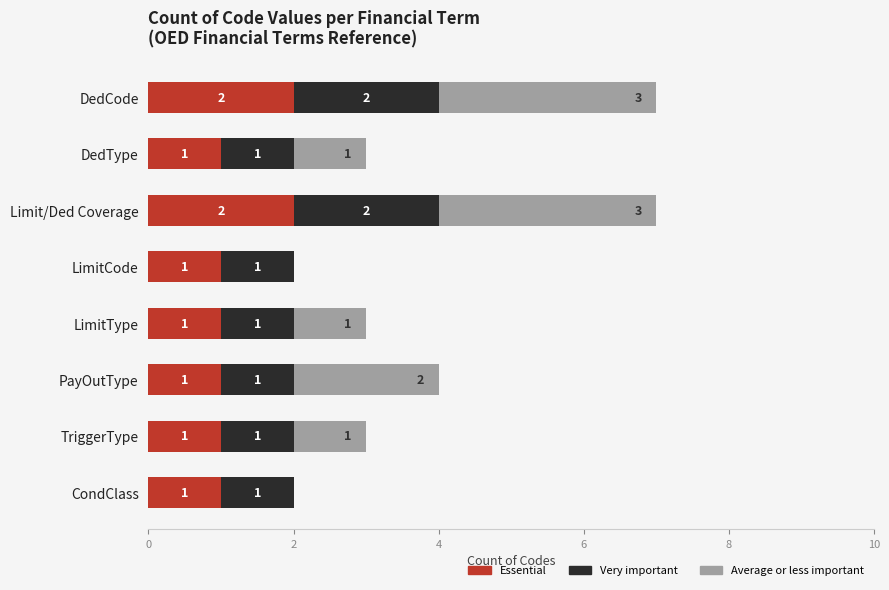

What is the total value across all series at DedType?

3